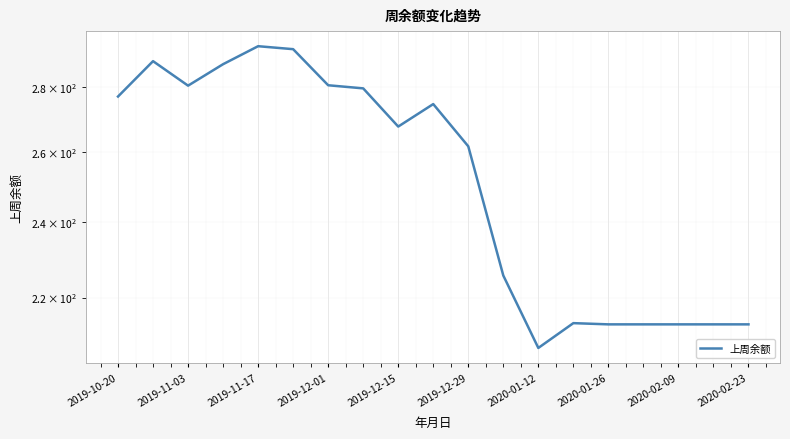

How many points are lower than both their immediate neighbors (excluding endpoints)?

3